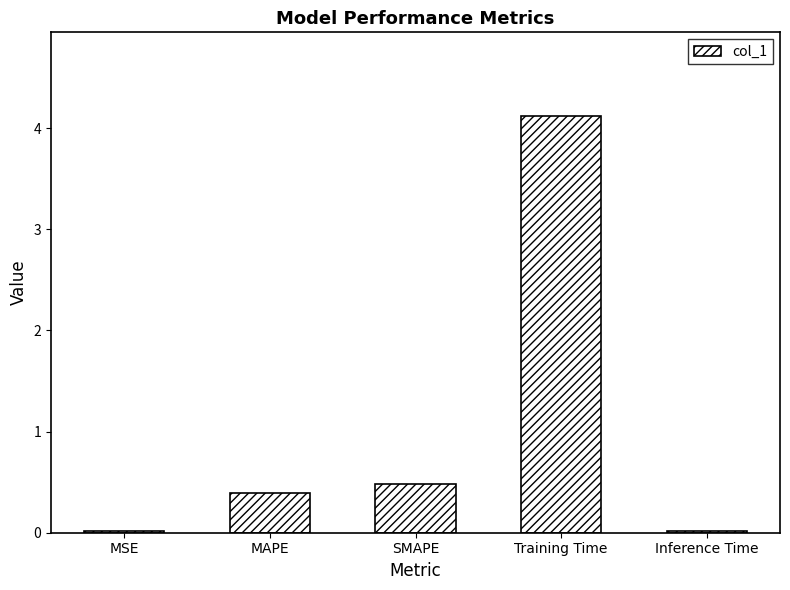

What is the label of the 3rd bar from the left?

SMAPE